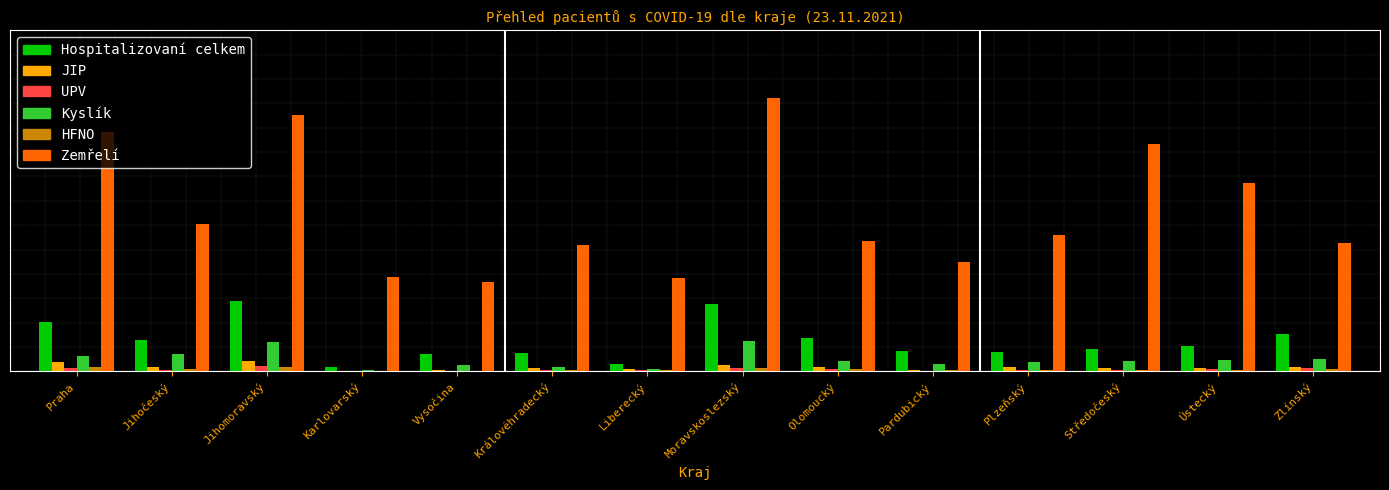

True or false: Hospitalizovaní celkem has a value of 0.3 at Středočeský.

False